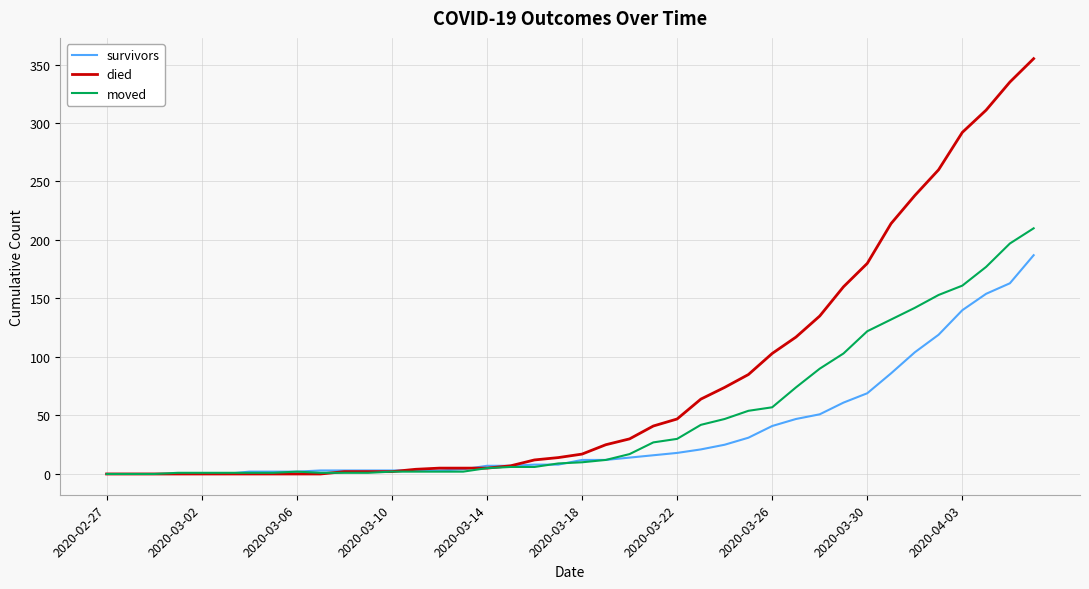

What is the highest value of the survivors series?

187